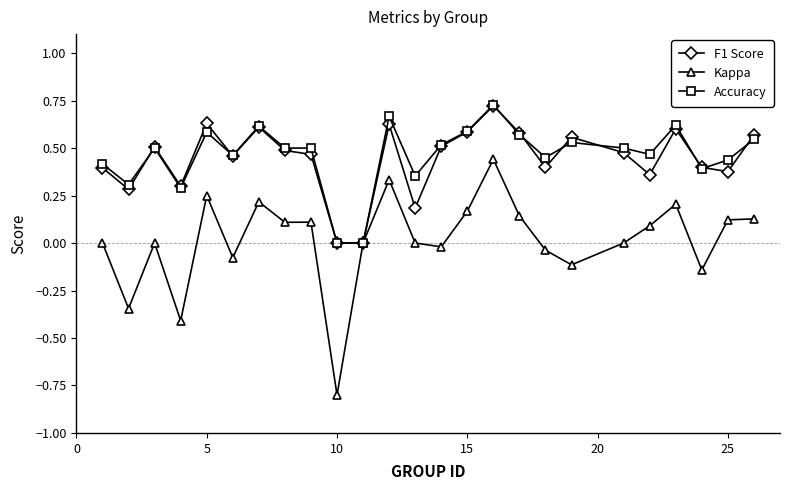

Which series has the largest range (max minus min)?

Kappa